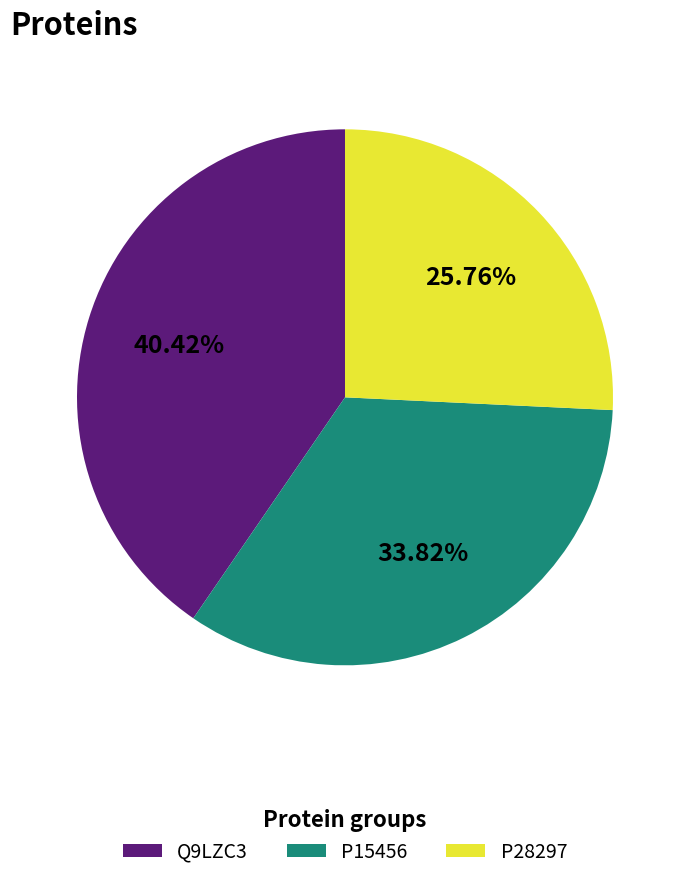

The P28297 slice represents 20% of the pie. True or false?

False